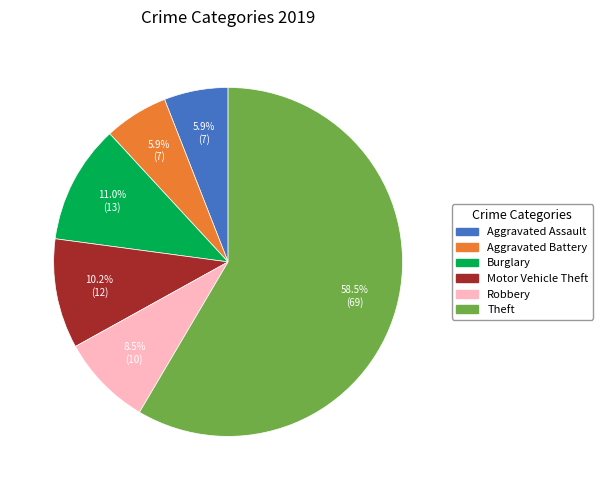

Is there any slice that represents more than half of the pie?

Yes